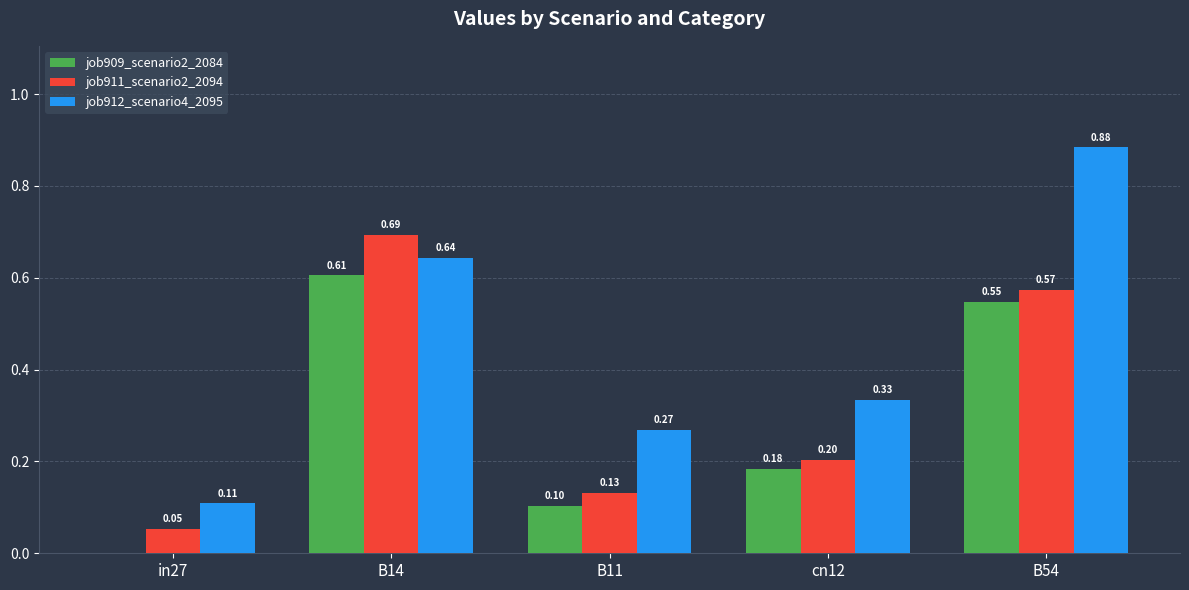

Which series changed the most between B14 and cn12?

job911_scenario2_2094